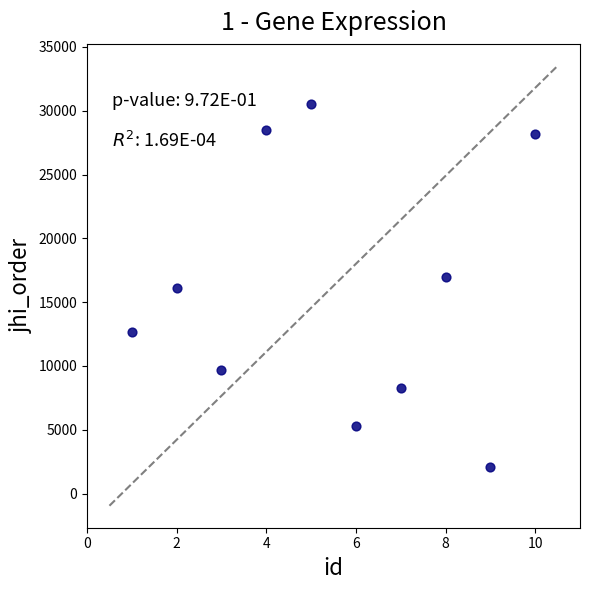

What is the average X value?

6